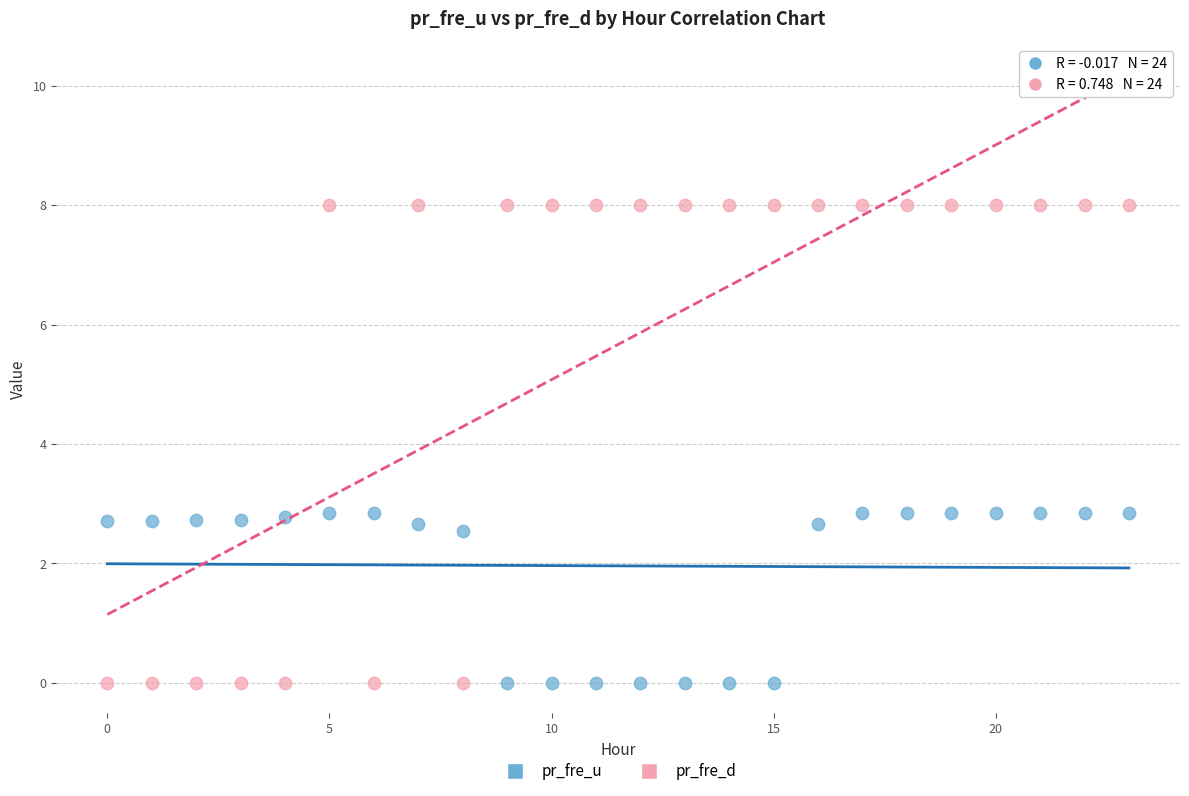

Which series has the largest Y range (max minus min)?

pr_fre_d